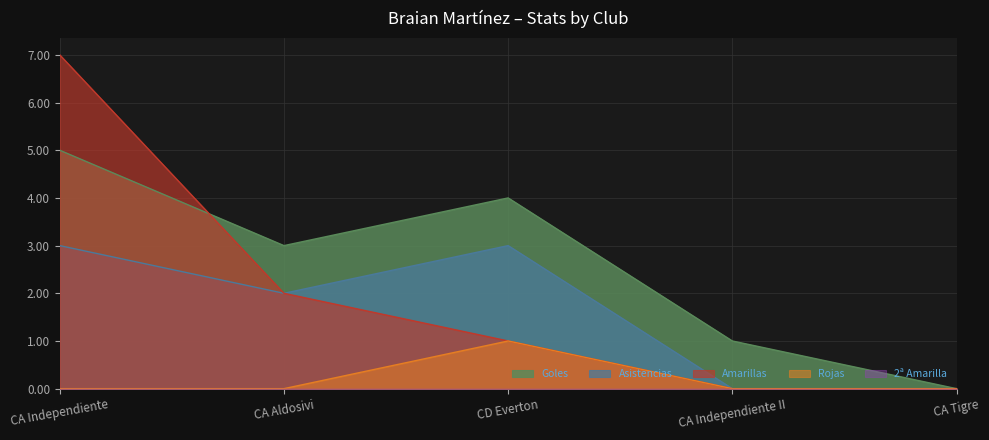

Which series has the widest spread of values?

Amarillas